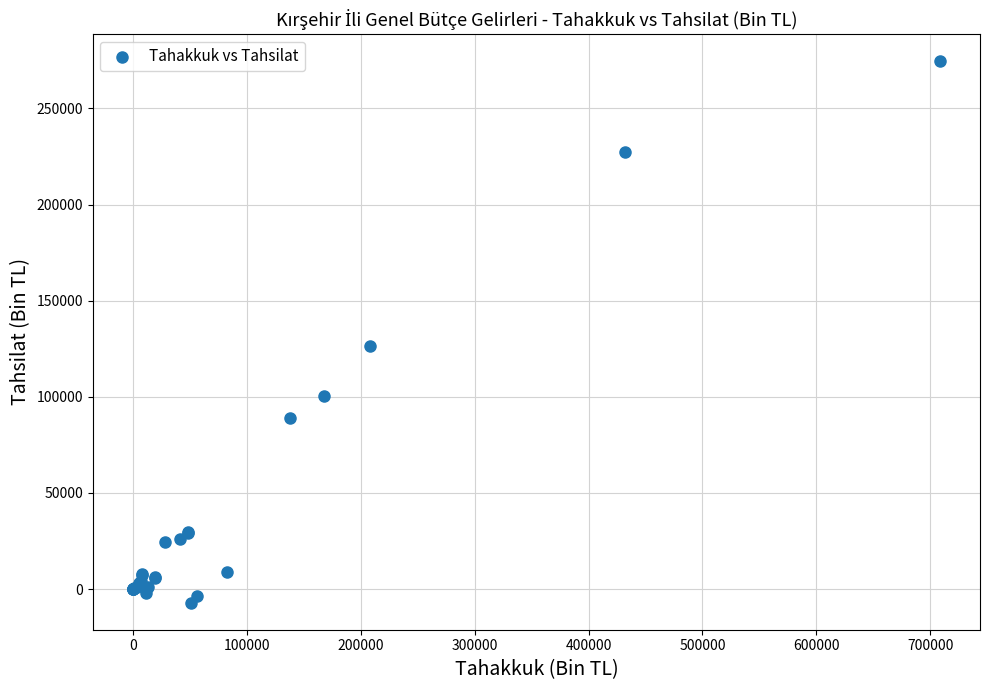

What Y value in the scatter plot is closest to 133708?

126157